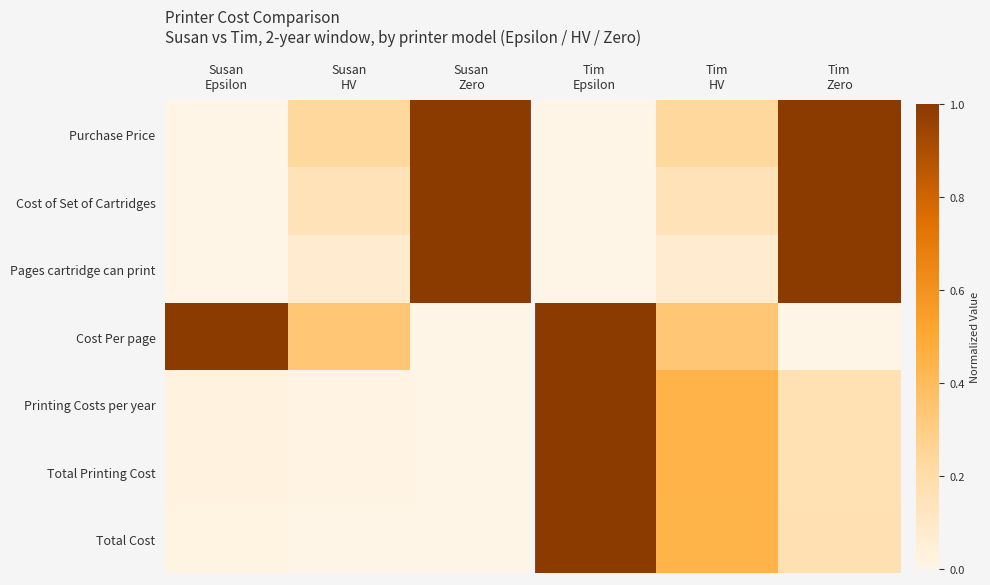

At how many categories does at least one series exceed 0?

6